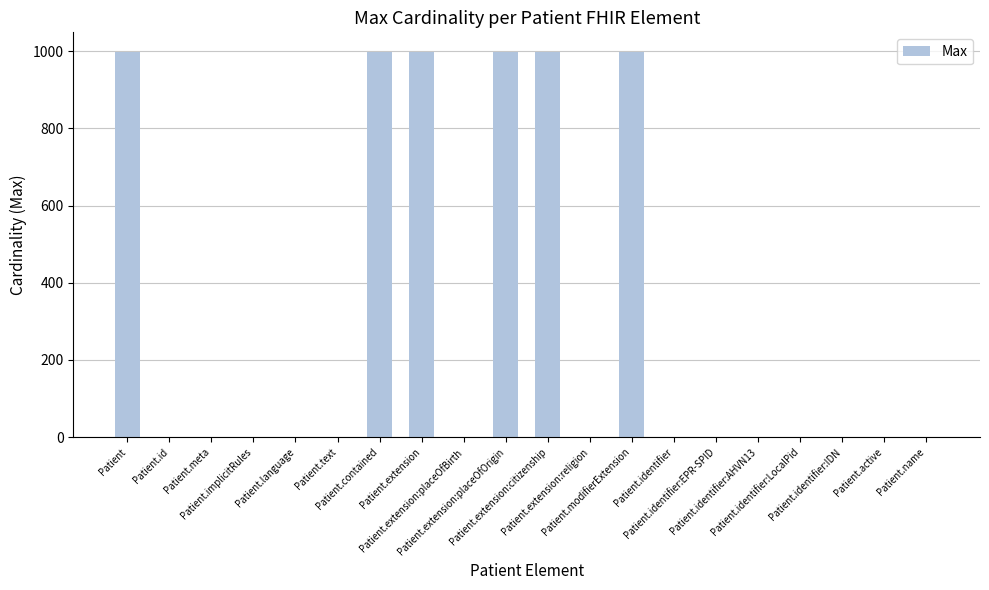

What is the maximum value shown in the chart?

999